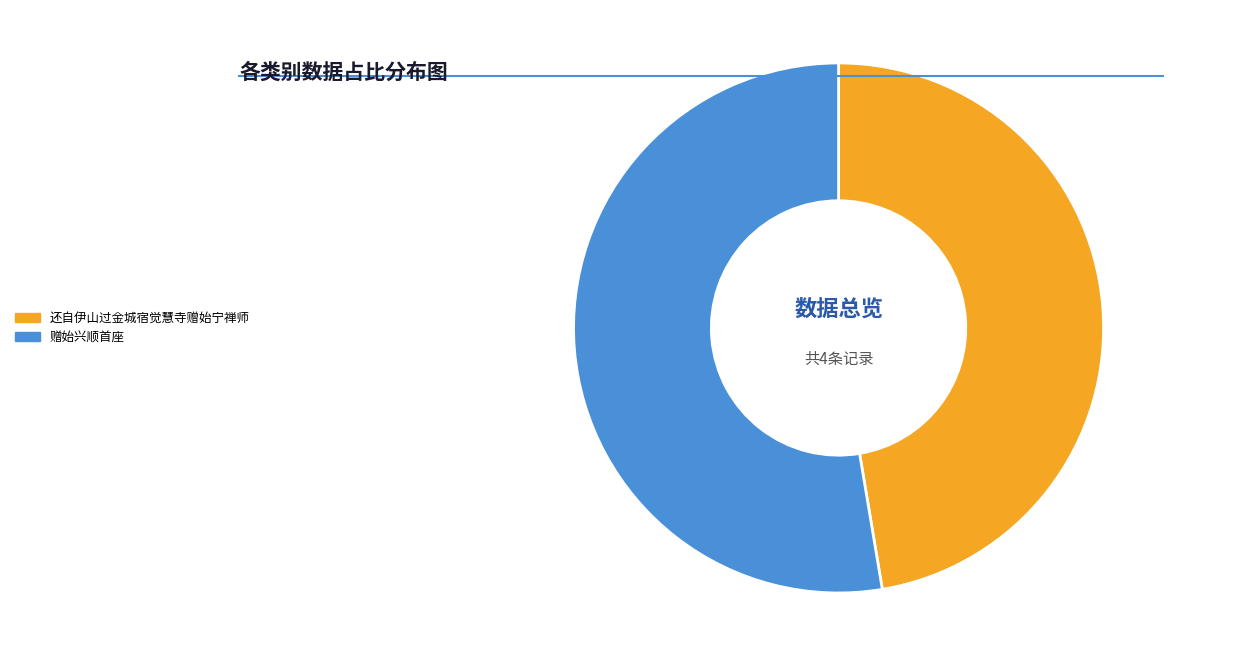

What is the largest slice in the pie chart?

赠始兴顺首座